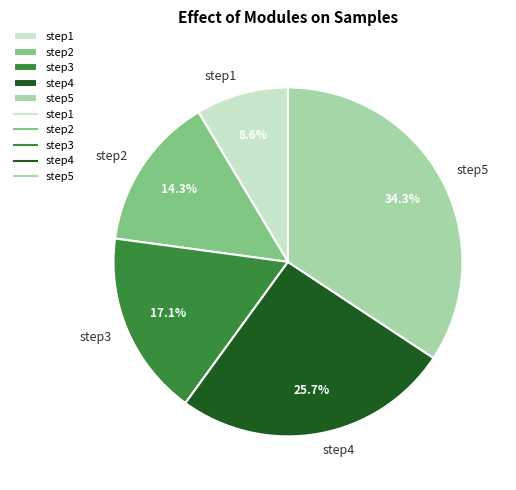

What is the largest slice in the pie chart?

step5